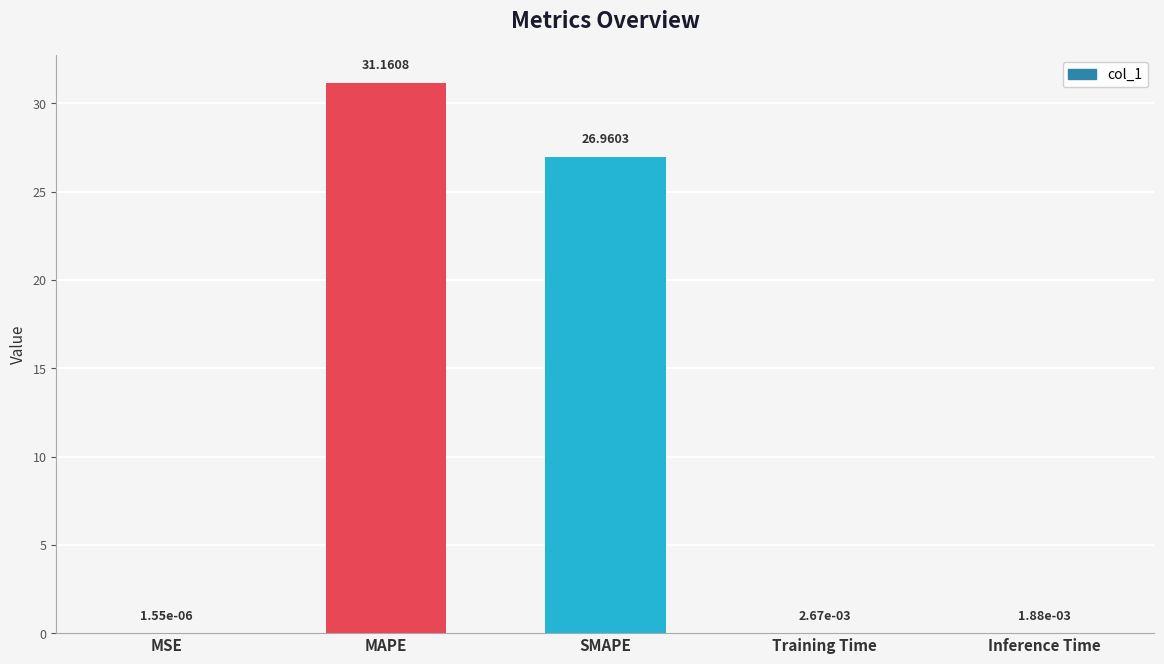

Which category has the highest value across all series?

MAPE